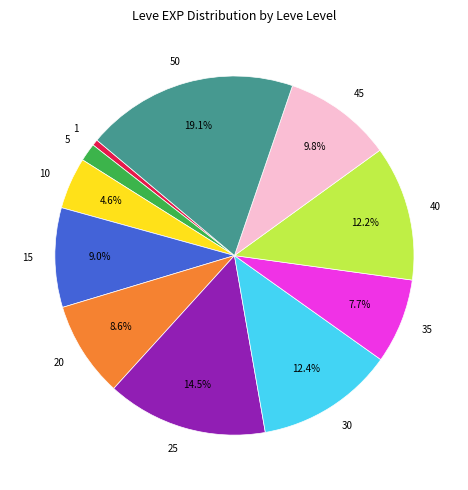

How many segments does this pie chart have?

11